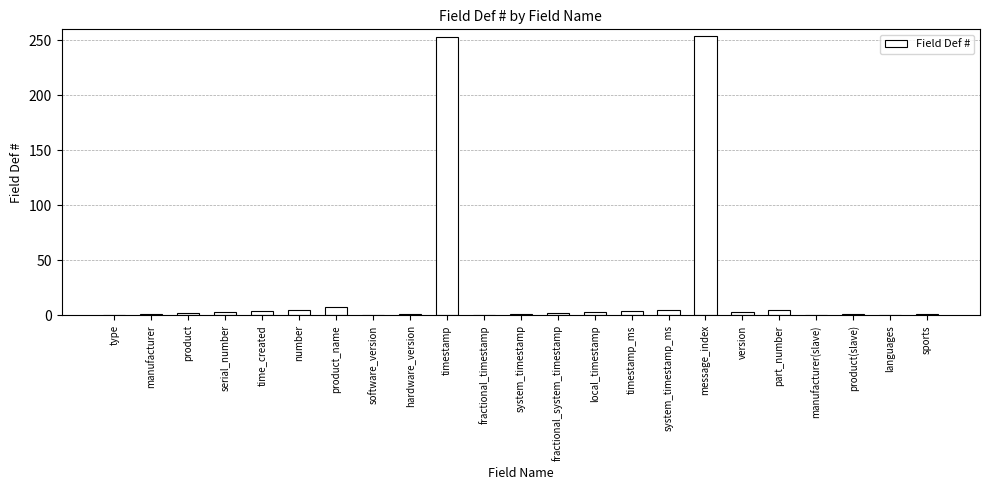

How many data points does each series have?

23